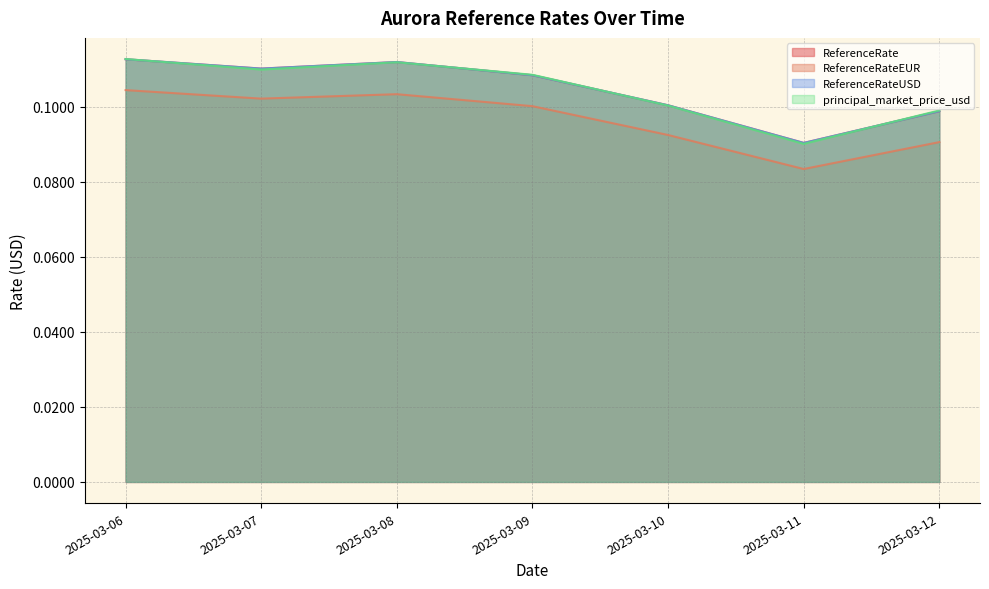

True or false: ReferenceRateEUR and principal_market_price_usd cross at least once.

False